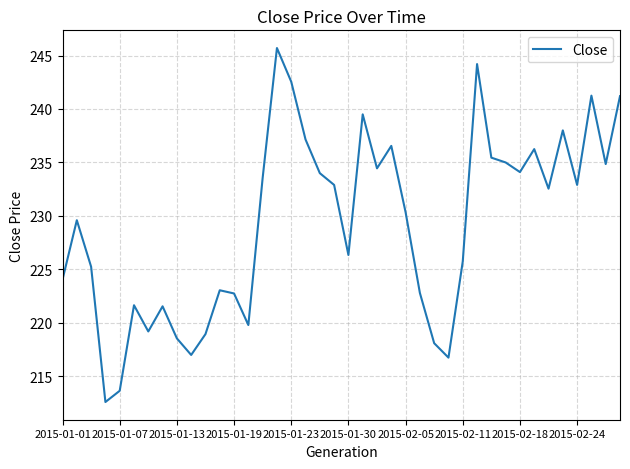

What is the greatest value displayed?

245.7